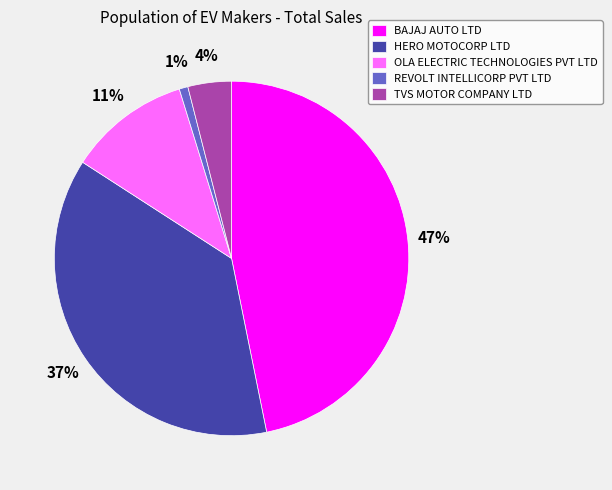

What percentage is the TVS MOTOR COMPANY LTD slice, to the nearest percent?

4%